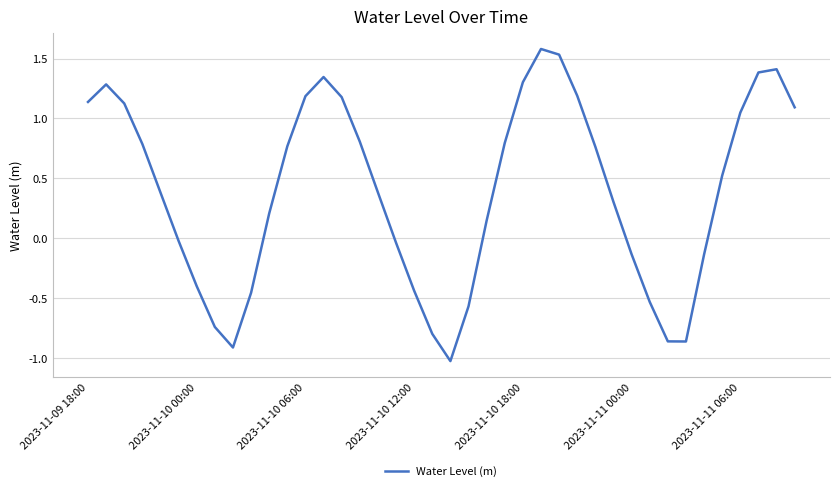

What is the difference between the maximum and minimum values?

2.6